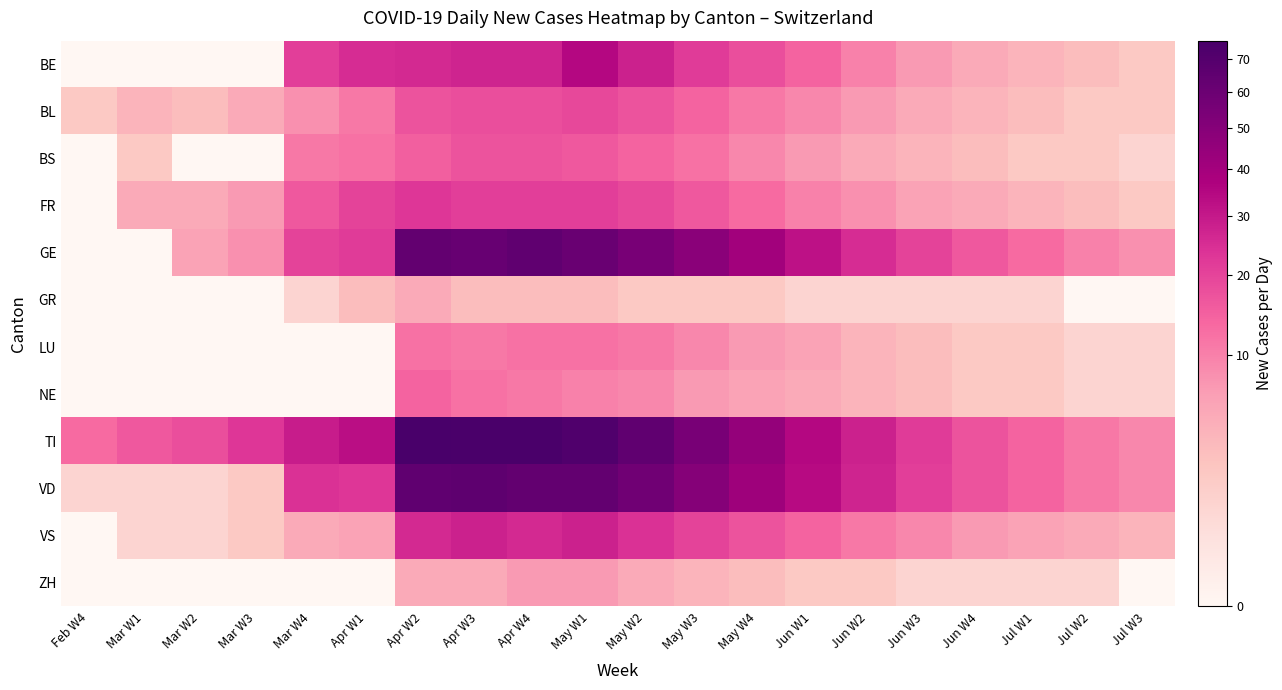

Reading left to right, extract all data points from this chart.

BE: Feb W4=0	Mar W1=0	Mar W2=0	Mar W3=0	Mar W4=21	Apr W1=25	Apr W2=26	Apr W3=27	Apr W4=27	May W1=35	May W2=28	May W3=22	May W4=18	Jun W1=14	Jun W2=10	Jun W3=7	Jun W4=5	Jul W1=4	Jul W2=3	Jul W3=2
BL: Feb W4=2	Mar W1=4	Mar W2=3	Mar W3=5	Mar W4=8	Apr W1=11	Apr W2=17	Apr W3=18	Apr W4=18	May W1=19	May W2=17	May W3=14	May W4=11	Jun W1=9	Jun W2=7	Jun W3=5	Jun W4=4	Jul W1=3	Jul W2=2	Jul W3=2
BS: Feb W4=0	Mar W1=2	Mar W2=0	Mar W3=0	Mar W4=11	Apr W1=12	Apr W2=15	Apr W3=17	Apr W4=17	May W1=16	May W2=14	May W3=12	May W4=9	Jun W1=7	Jun W2=5	Jun W3=4	Jun W4=3	Jul W1=2	Jul W2=2	Jul W3=1
FR: Feb W4=0	Mar W1=5	Mar W2=5	Mar W3=7	Mar W4=16	Apr W1=20	Apr W2=23	Apr W3=21	Apr W4=21	May W1=21	May W2=19	May W3=16	May W4=13	Jun W1=10	Jun W2=8	Jun W3=6	Jun W4=5	Jul W1=4	Jul W2=3	Jul W3=2
GE: Feb W4=0	Mar W1=0	Mar W2=6	Mar W3=8	Mar W4=20	Apr W1=22	Apr W2=64	Apr W3=62	Apr W4=65	May W1=61	May W2=55	May W3=48	May W4=40	Jun W1=32	Jun W2=25	Jun W3=20	Jun W4=16	Jul W1=13	Jul W2=10	Jul W3=8
GR: Feb W4=0	Mar W1=0	Mar W2=0	Mar W3=0	Mar W4=1	Apr W1=3	Apr W2=5	Apr W3=3	Apr W4=3	May W1=3	May W2=2	May W3=2	May W4=2	Jun W1=1	Jun W2=1	Jun W3=1	Jun W4=1	Jul W1=1	Jul W2=0	Jul W3=0
LU: Feb W4=0	Mar W1=0	Mar W2=0	Mar W3=0	Mar W4=0	Apr W1=0	Apr W2=12	Apr W3=11	Apr W4=12	May W1=12	May W2=11	May W3=9	May W4=7	Jun W1=6	Jun W2=4	Jun W3=3	Jun W4=2	Jul W1=2	Jul W2=1	Jul W3=1
NE: Feb W4=0	Mar W1=0	Mar W2=0	Mar W3=0	Mar W4=0	Apr W1=0	Apr W2=14	Apr W3=12	Apr W4=11	May W1=10	May W2=9	May W3=7	May W4=6	Jun W1=5	Jun W2=4	Jun W3=3	Jun W4=2	Jul W1=2	Jul W2=1	Jul W3=1
TI: Feb W4=13	Mar W1=16	Mar W2=18	Mar W3=23	Mar W4=29	Apr W1=33	Apr W2=76	Apr W3=75	Apr W4=75	May W1=72	May W2=65	May W3=55	May W4=45	Jun W1=35	Jun W2=28	Jun W3=22	Jun W4=17	Jul W1=14	Jul W2=11	Jul W3=9
VD: Feb W4=1	Mar W1=1	Mar W2=1	Mar W3=2	Mar W4=24	Apr W1=23	Apr W2=65	Apr W3=66	Apr W4=64	May W1=64	May W2=58	May W3=50	May W4=42	Jun W1=34	Jun W2=27	Jun W3=21	Jun W4=17	Jul W1=14	Jul W2=11	Jul W3=9
VS: Feb W4=0	Mar W1=1	Mar W2=1	Mar W3=2	Mar W4=5	Apr W1=6	Apr W2=26	Apr W3=28	Apr W4=26	May W1=28	May W2=24	May W3=20	May W4=17	Jun W1=14	Jun W2=11	Jun W3=9	Jun W4=7	Jul W1=6	Jul W2=5	Jul W3=4
ZH: Feb W4=0	Mar W1=0	Mar W2=0	Mar W3=0	Mar W4=0	Apr W1=0	Apr W2=5	Apr W3=5	Apr W4=7	May W1=7	May W2=5	May W3=4	May W4=3	Jun W1=2	Jun W2=2	Jun W3=1	Jun W4=1	Jul W1=1	Jul W2=1	Jul W3=0